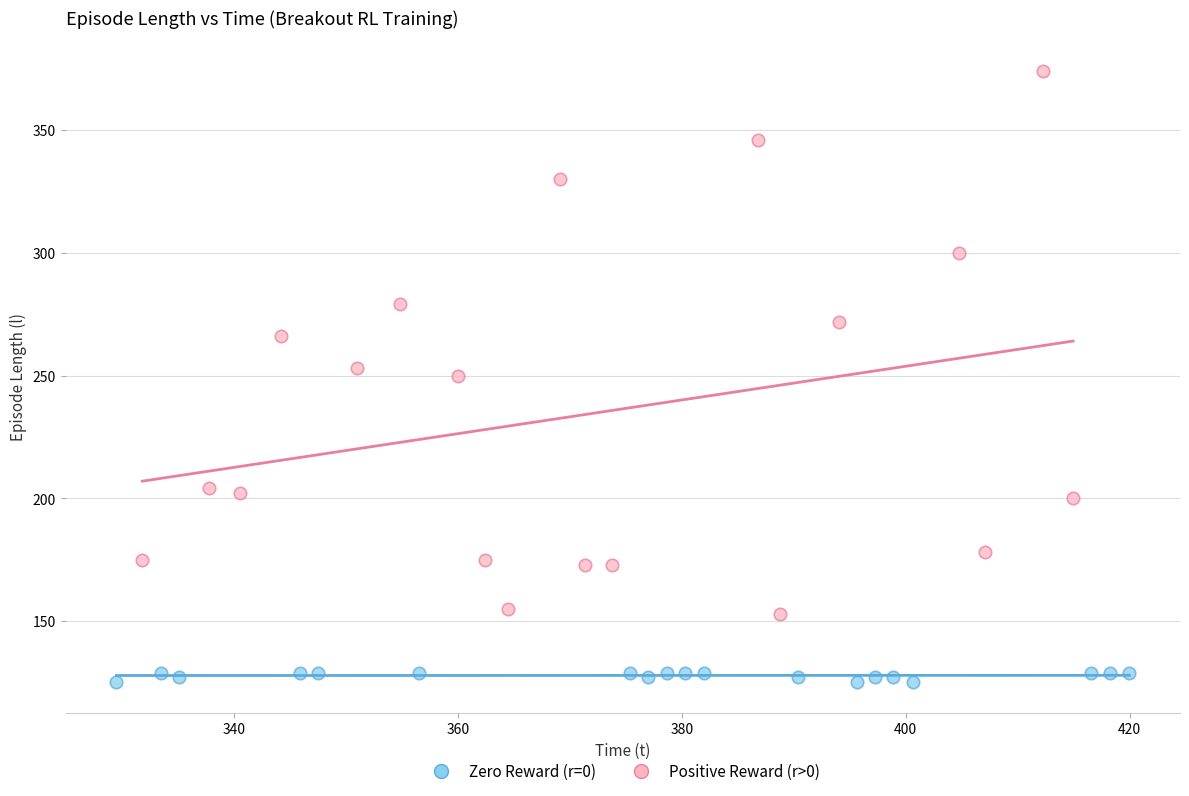

Which series has the widest spread of Y values?

Positive Reward (r>0)